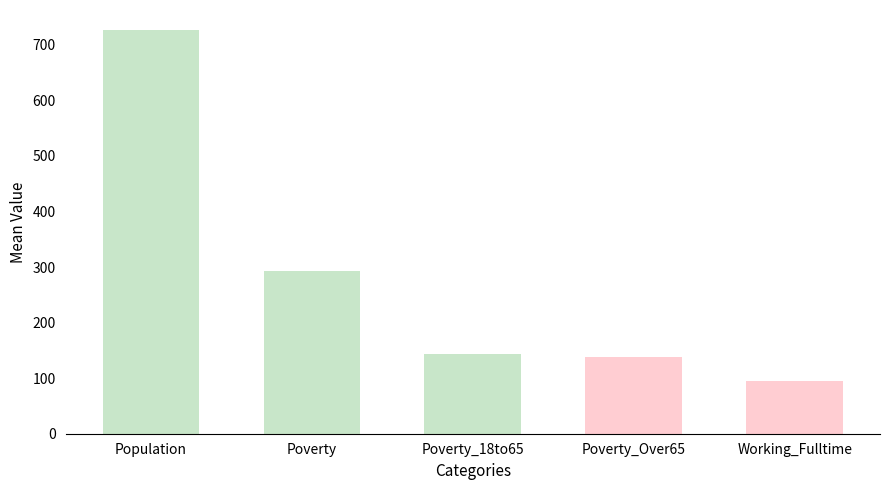

Reading right to left, transcribe all the data shown in this chart.

94.7	138.8	143.9	292.6	726.2